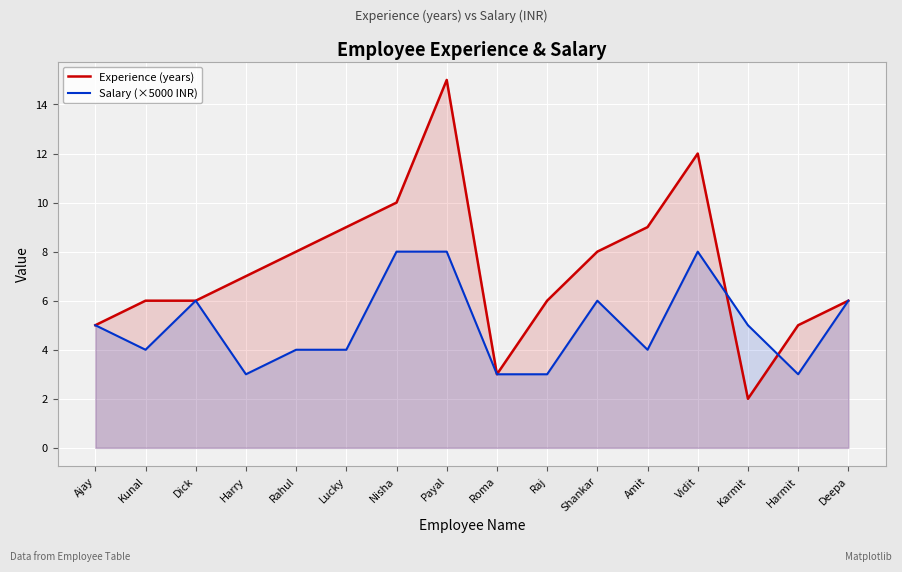

Between which two adjacent categories do Experience (years) and Salary (×5000 INR) first intersect?

Vidit and Karmit